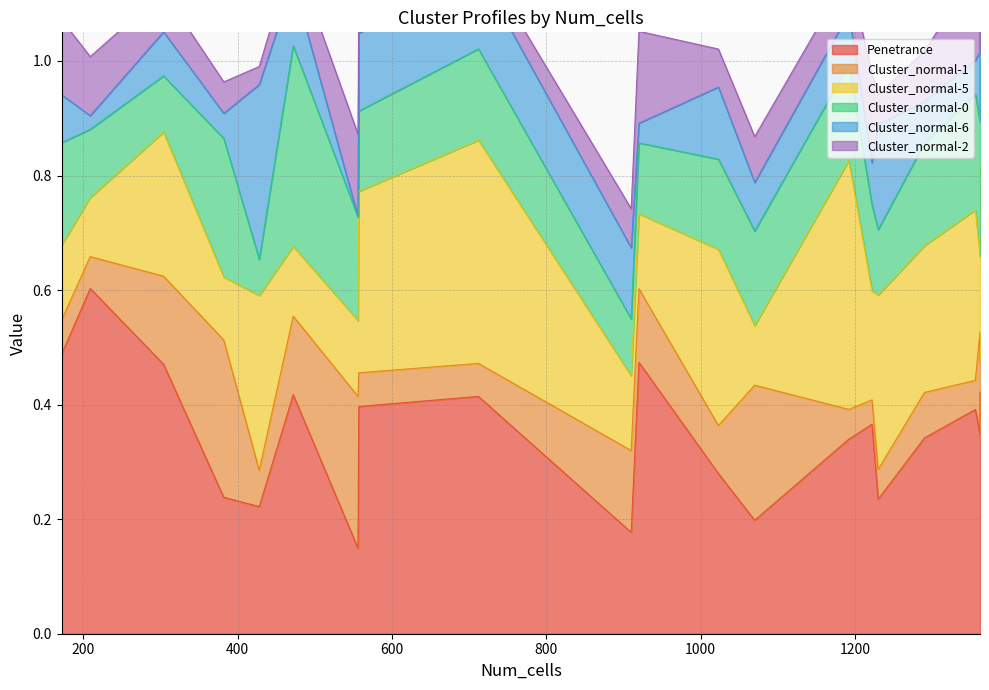

Which series has the largest total across all categories?

Penetrance